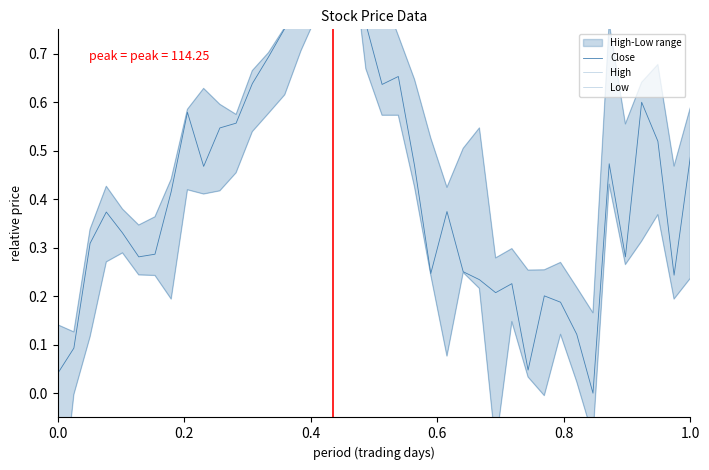

What is the value of the Low point at the 27th from the left?

0.2